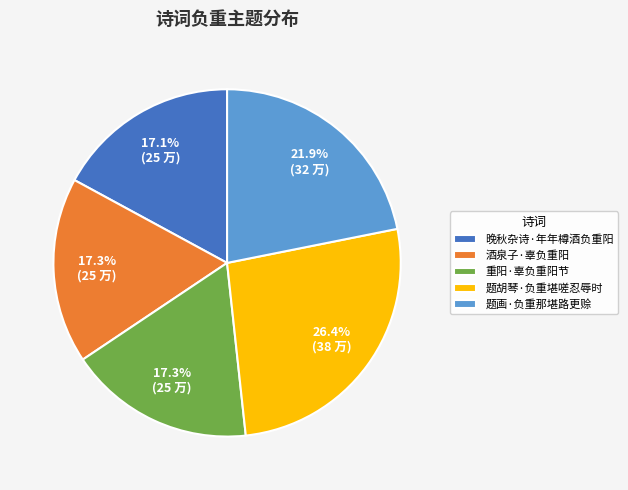

To the nearest percent, what portion does 酒泉子·辜负重阳 represent?

17%